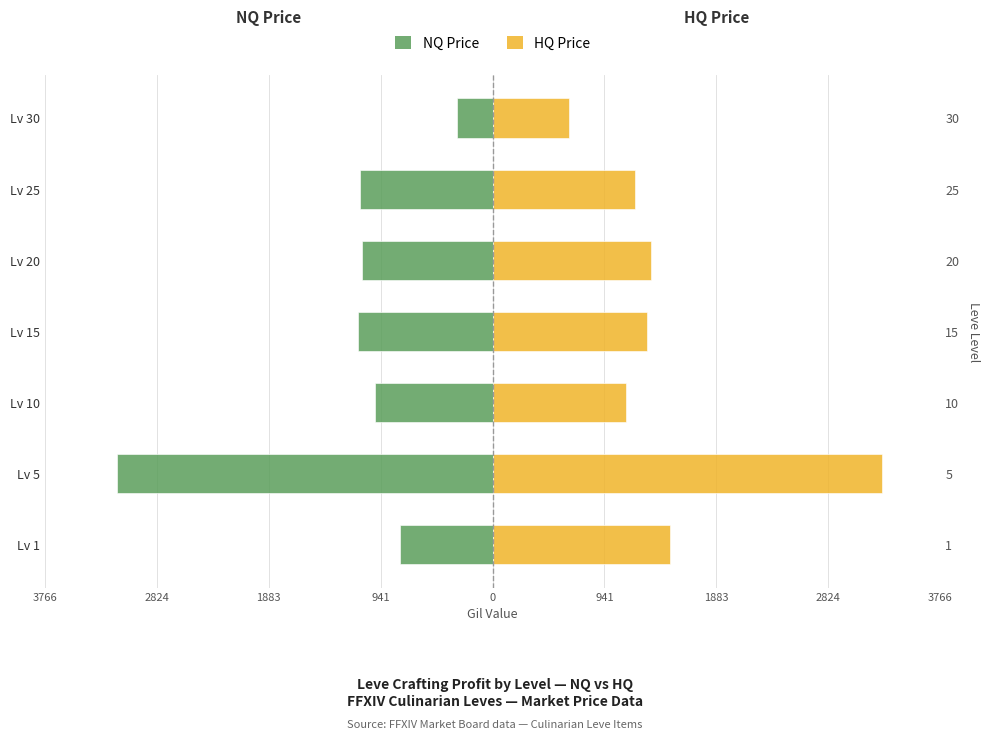

What is the sum of all NQ Price values?

-8564.2